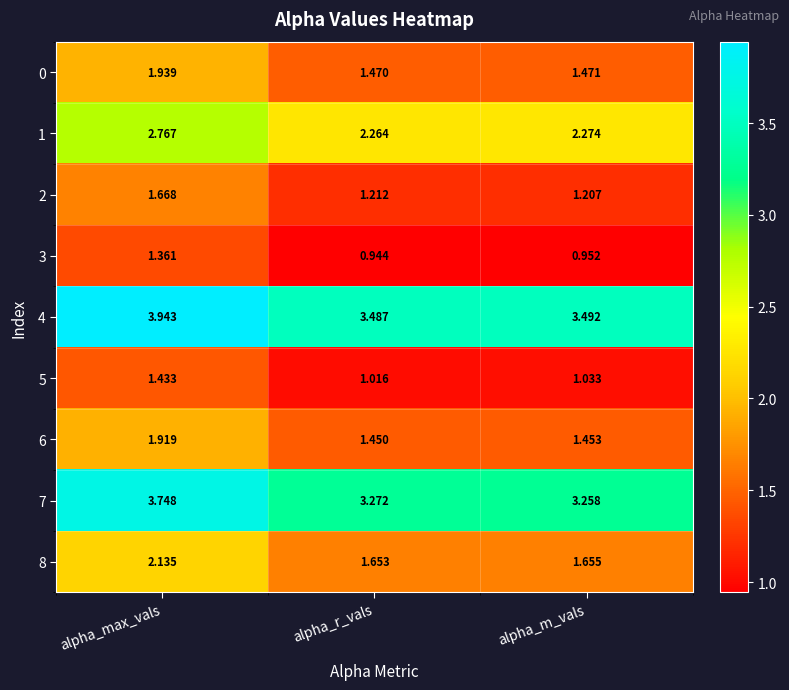

Which label corresponds to the largest value in the chart?

alpha_max_vals